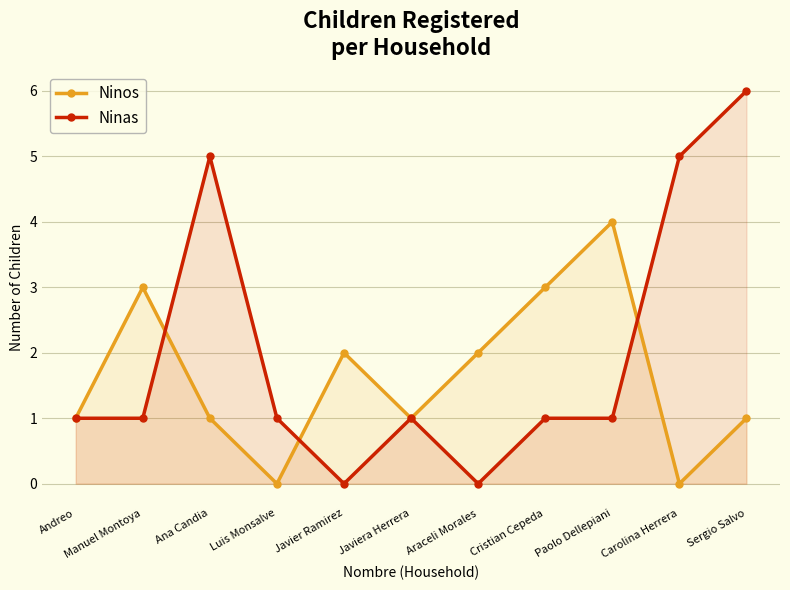

What is the difference between the second highest and second lowest values in the Ninos series?

3